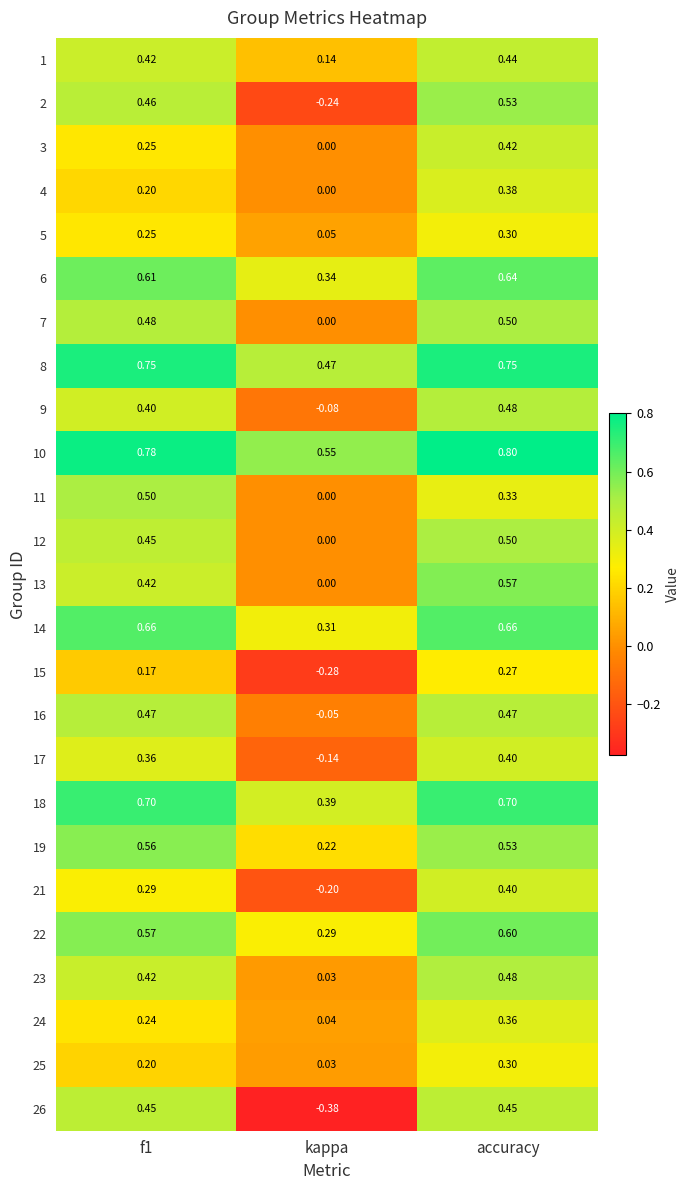

Is the value of 5 at accuracy greater than the value of 1 at f1?

No